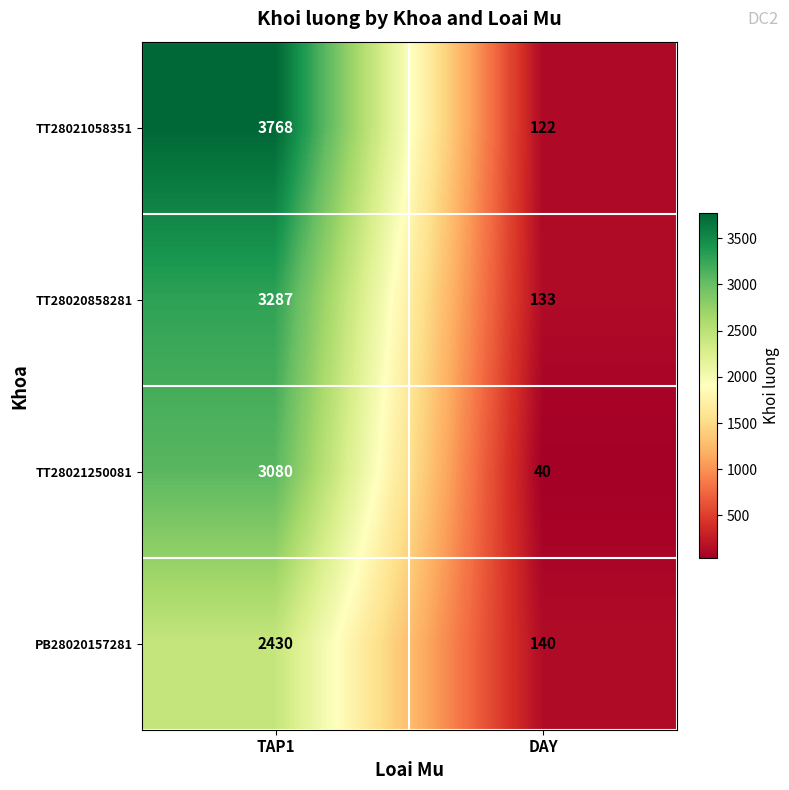

What is the sum of all TT28020858281 values?

3420